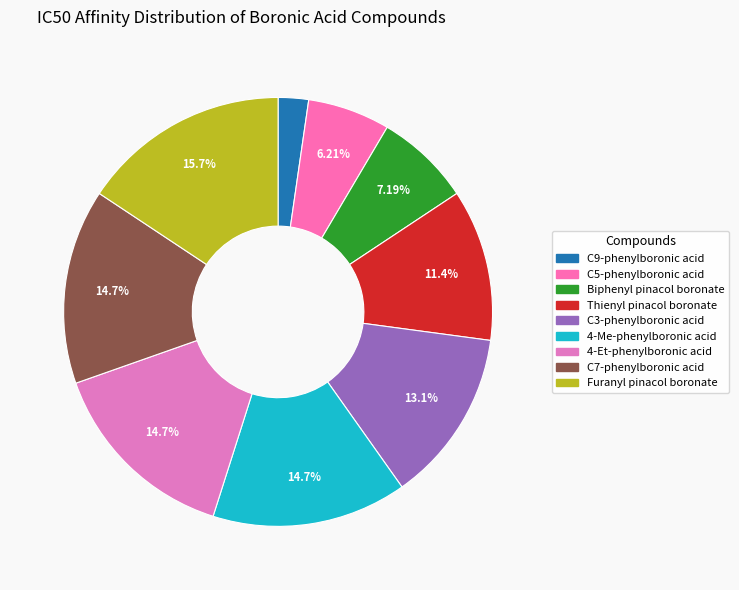

Count the number of slices in the pie.

9